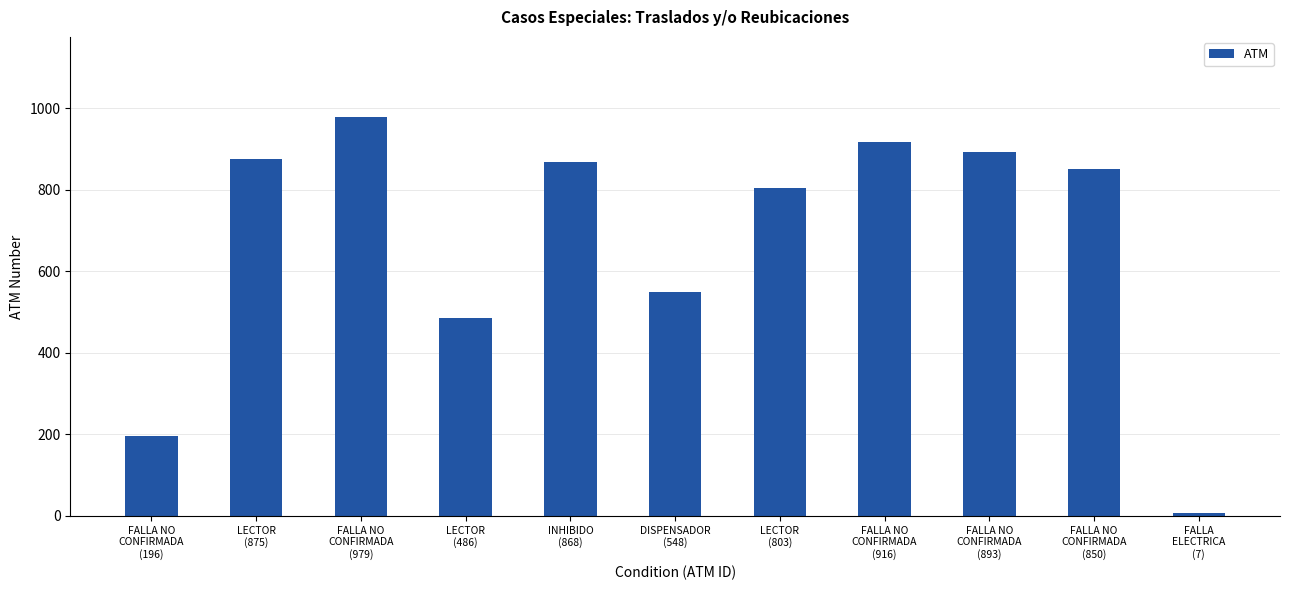

At which category does the chart reach its minimum across all series?

FALLA
ELECTRICA
(7)